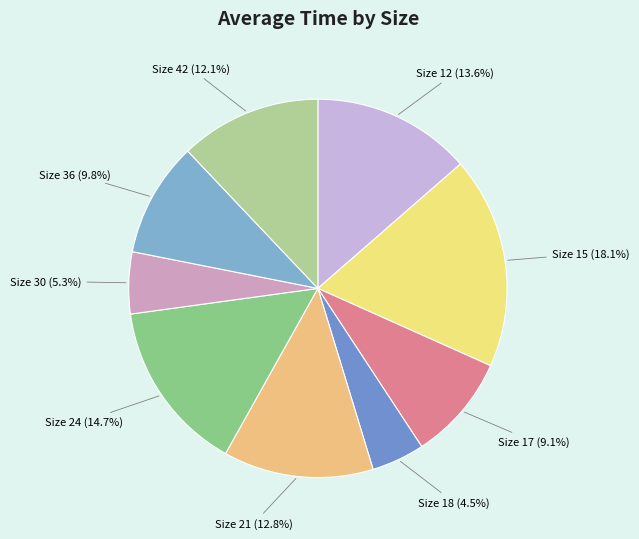

To the nearest percent, what is the average slice percentage?

11%